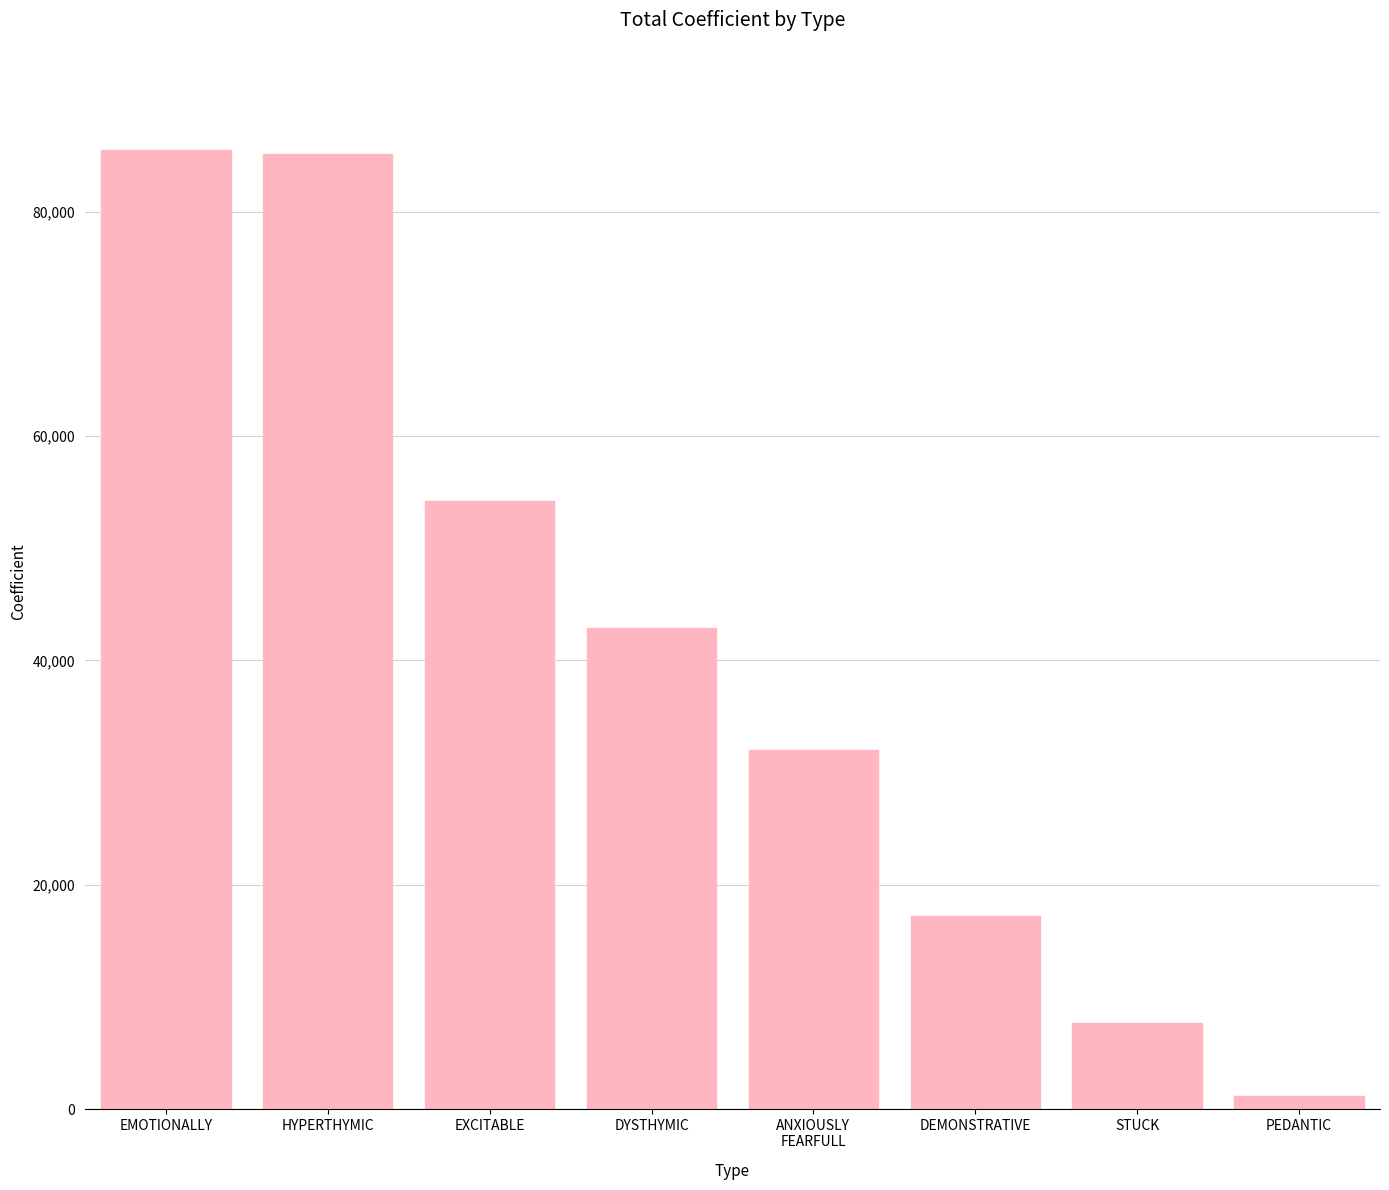

What is the sum of the values at STUCK and EMOTIONALLY?

93198